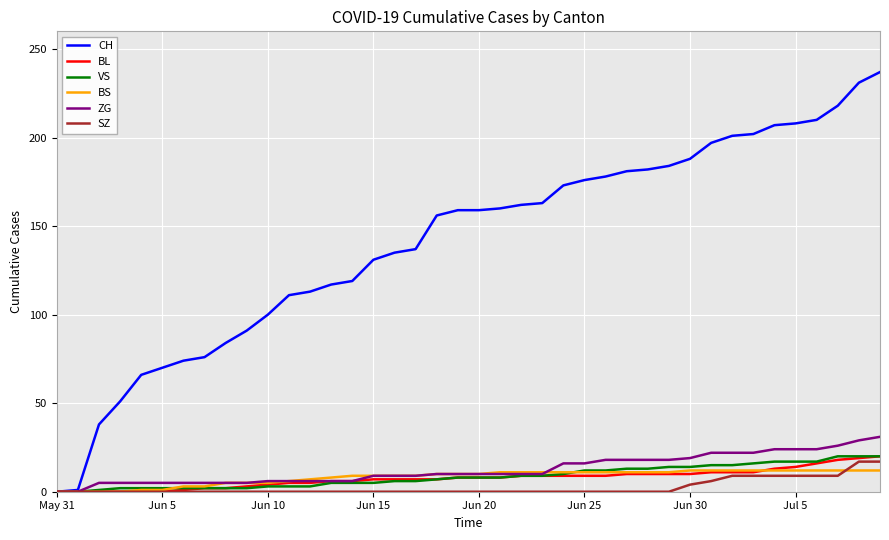

Which series has the largest range (max minus min)?

CH